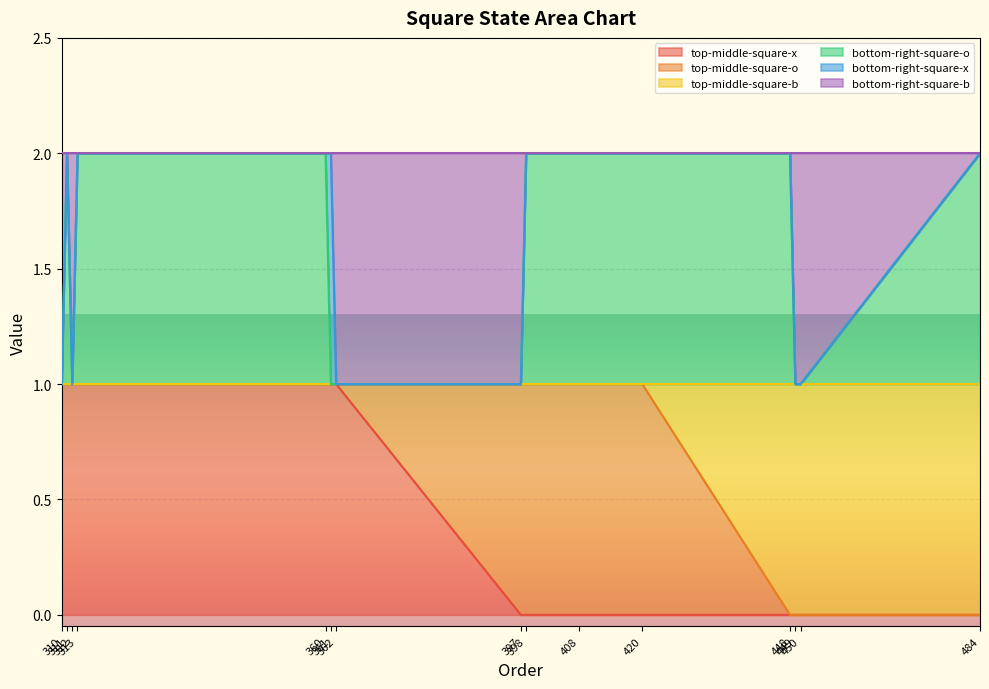

At how many categories does at least one series exceed 1?

9